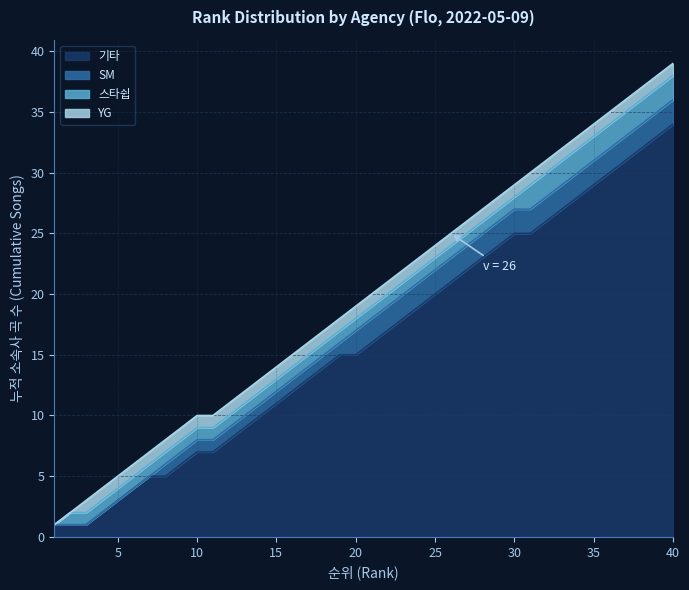

Between 7 and 11, which is larger?

11